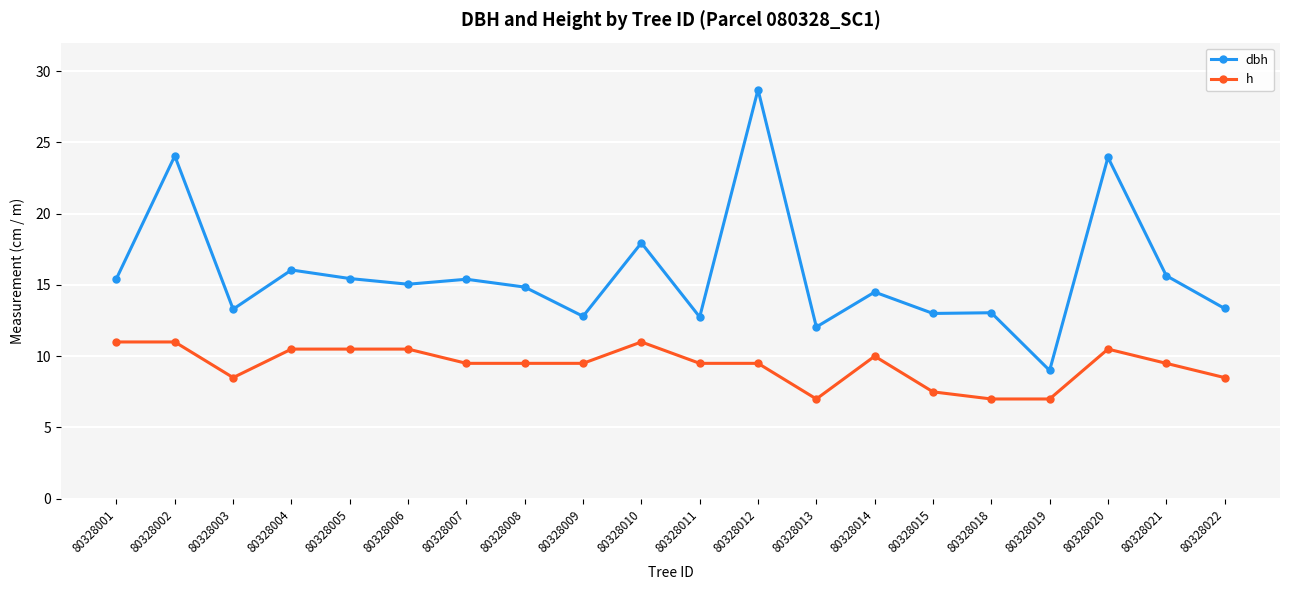

True or false: h and dbh intersect in this chart.

False